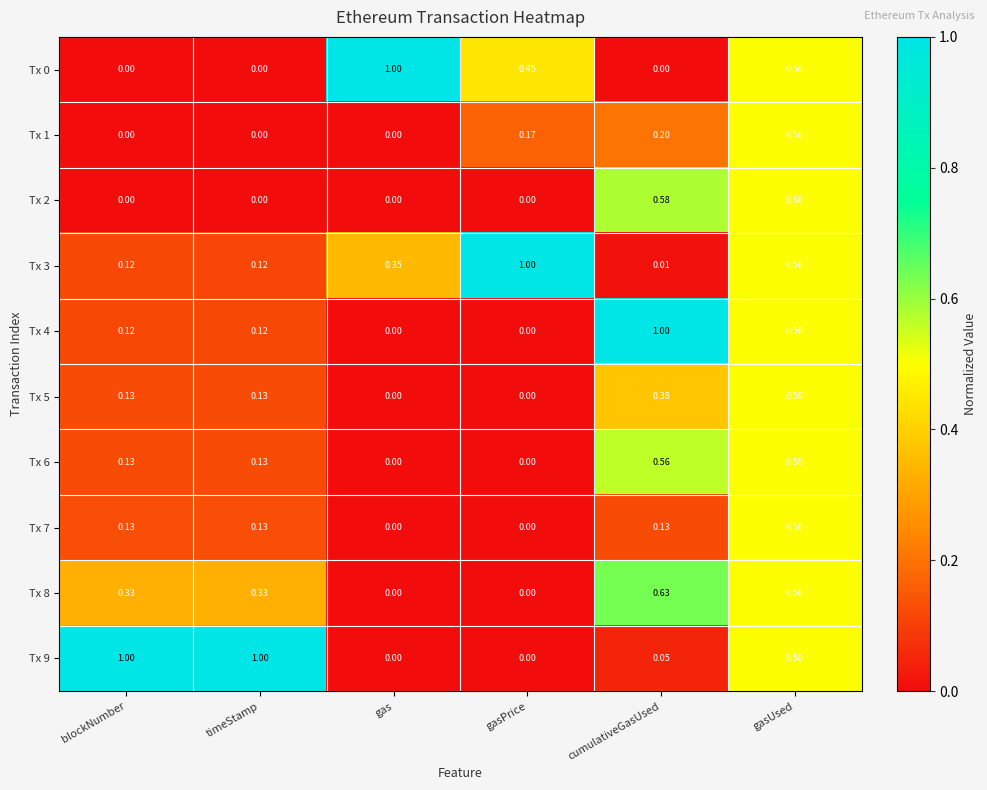

Is the value of Tx 9 at gas greater than the value of Tx 3 at gas?

No